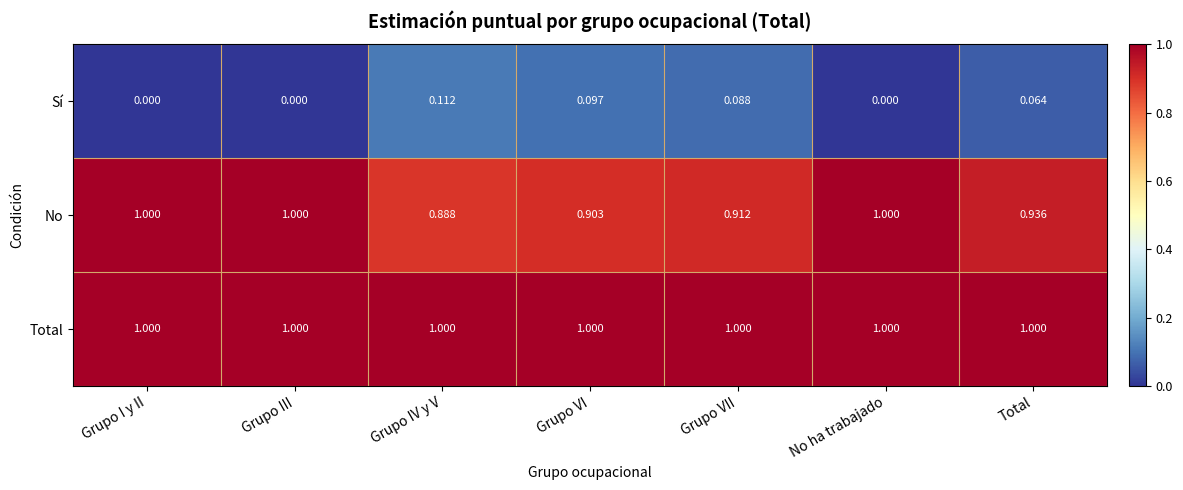

At which label is No closest to 0?

Grupo IV y V